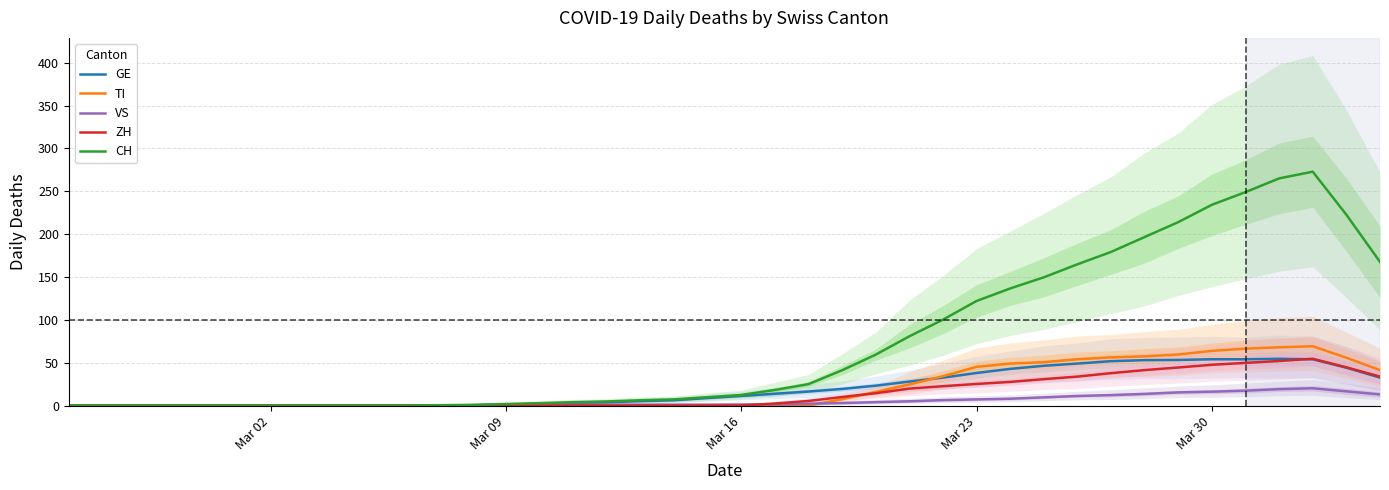

How many values in the TI series exceed 0?

17